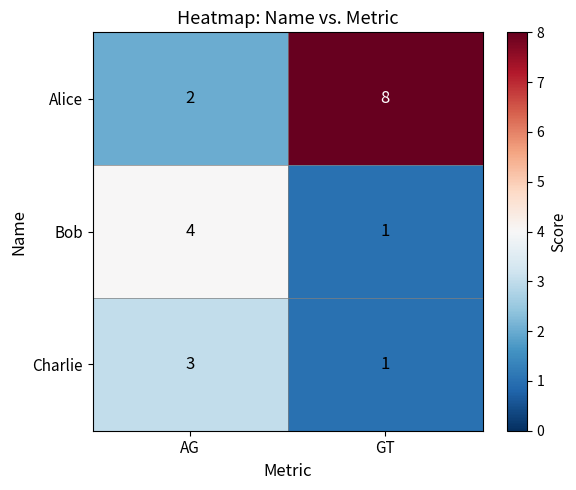

Which category has the lowest value across all series?

GT